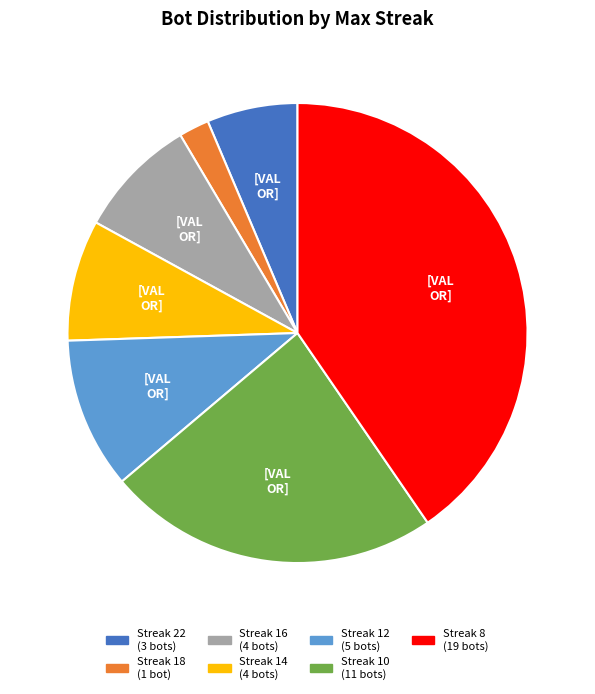

Is there any slice that represents more than half of the pie?

No